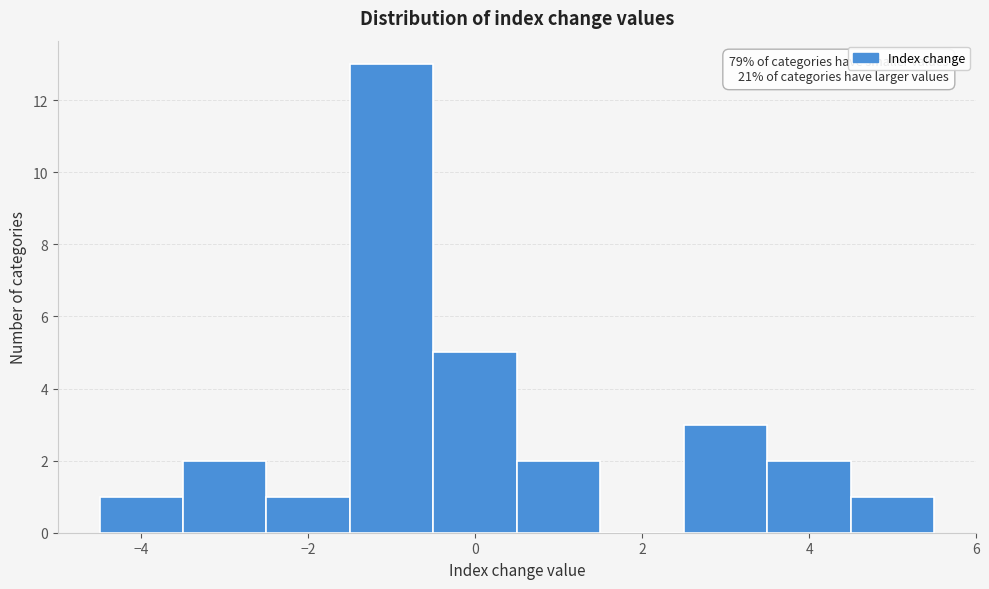

Which range on the x-axis has the tallest bar?

-1.5 to -0.5